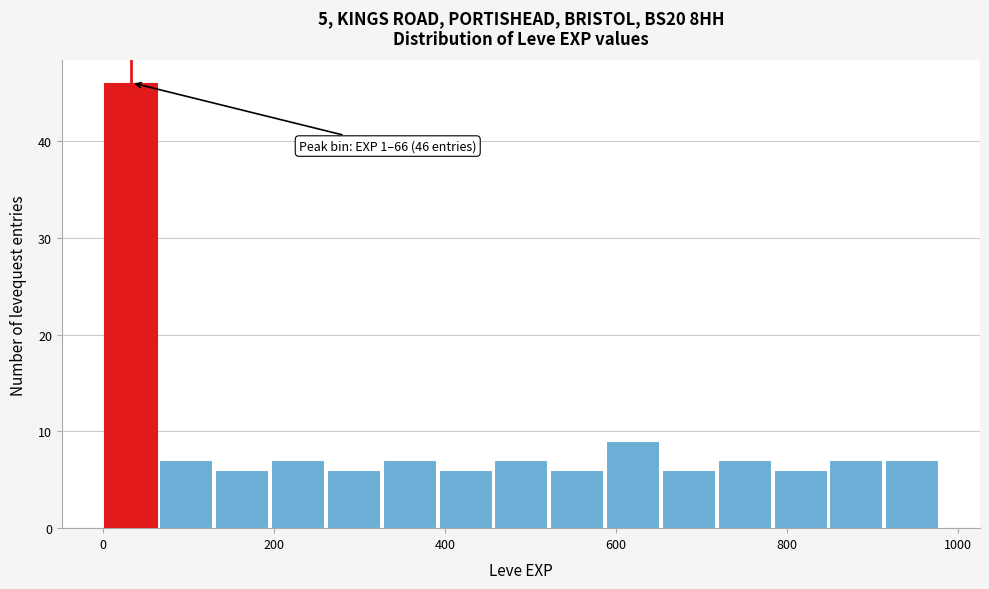

Read against the x-axis, roughly where is the centre of the tallest bar?

40